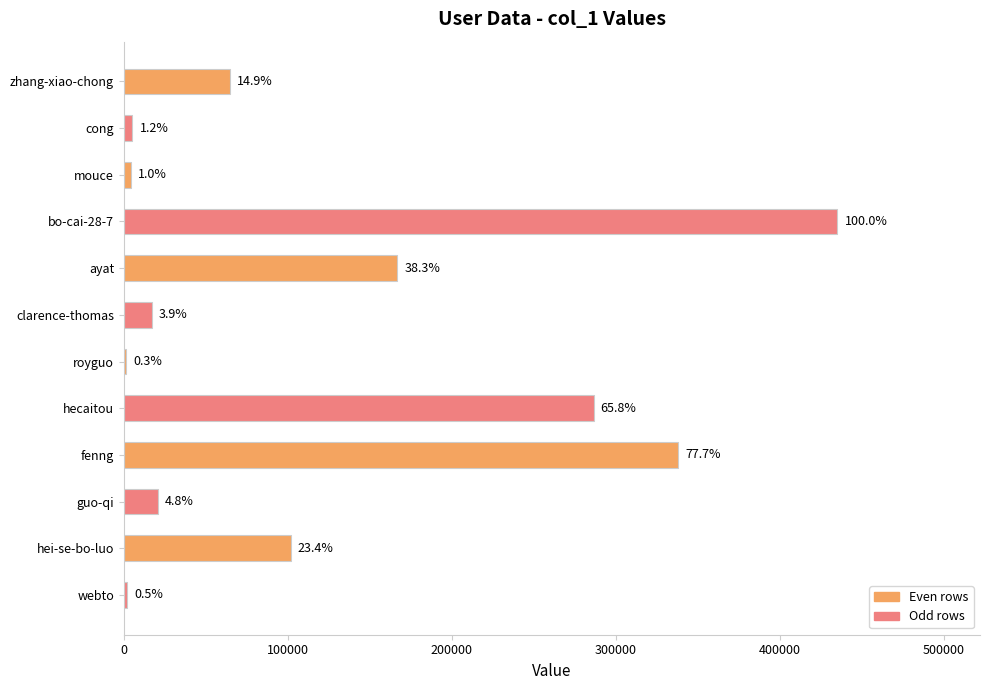

Are the bars horizontal?

Yes